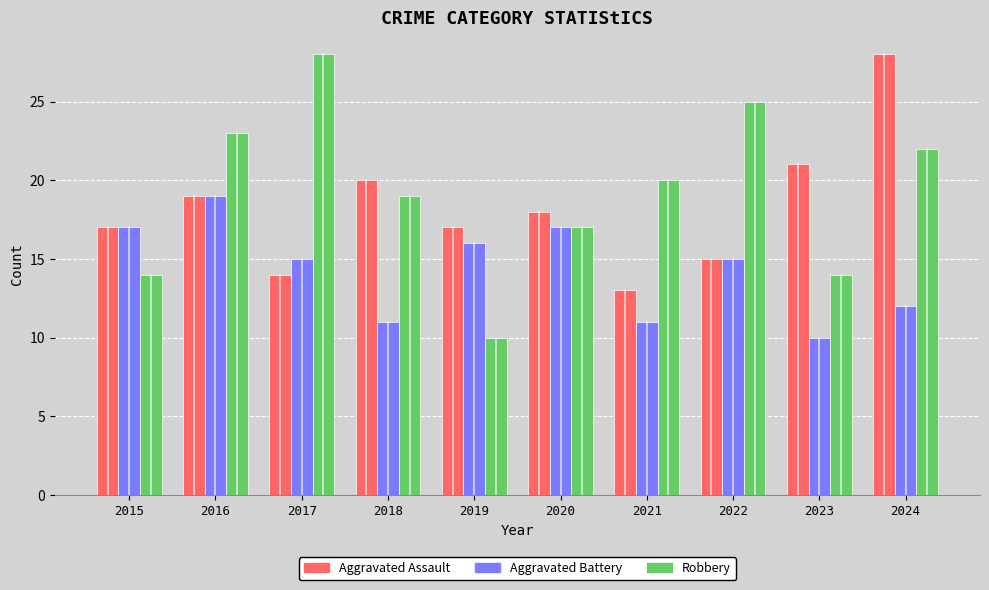

Which series has the largest range (max minus min)?

Robbery